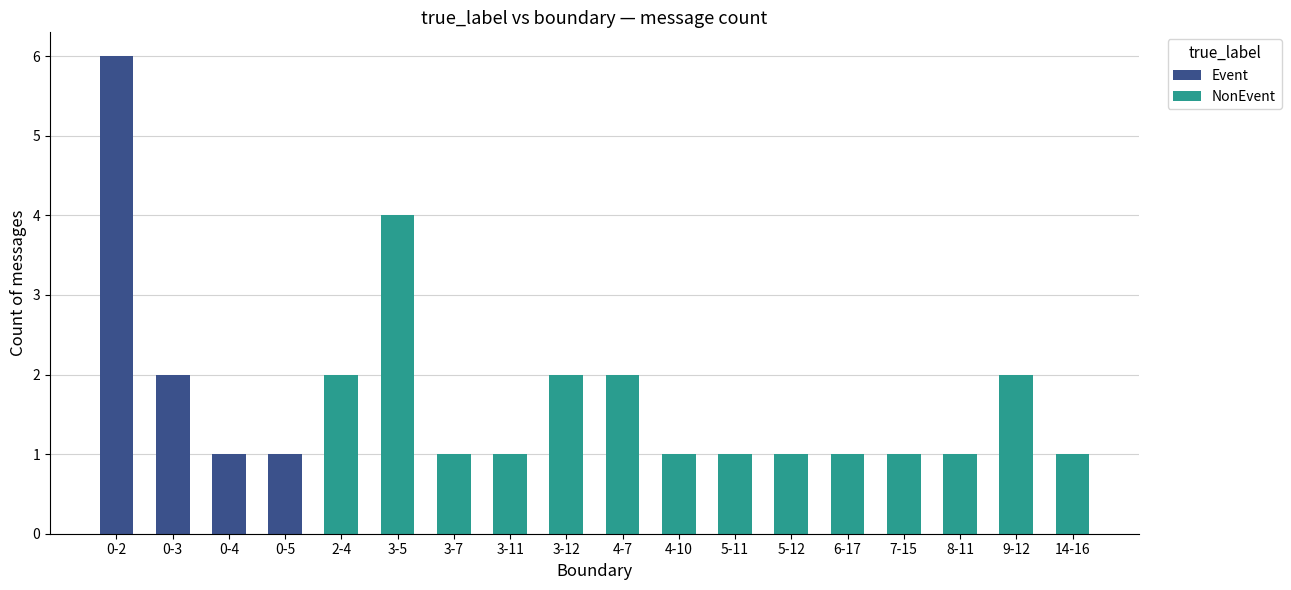

Which series changed the most between 4-10 and 6-17?

Event